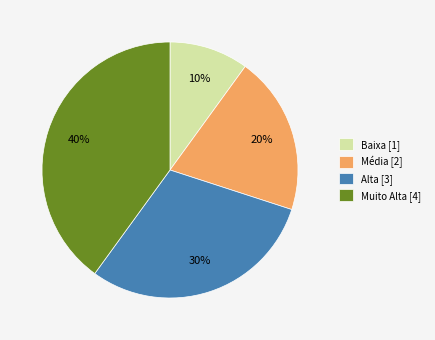

What percentage is the Média slice, to the nearest percent?

20%